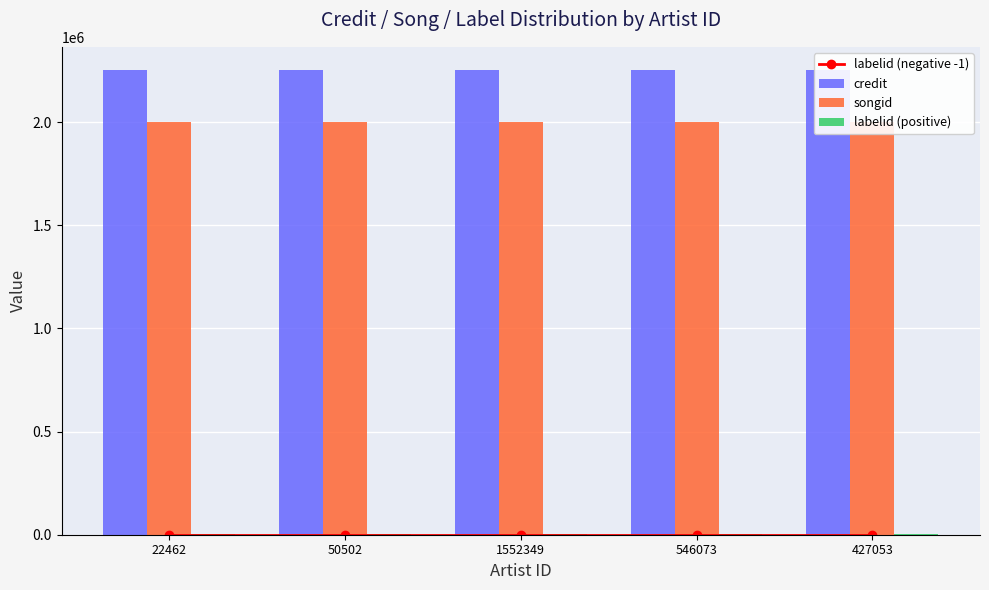

What is the label of the 4th bar from the left?

546073